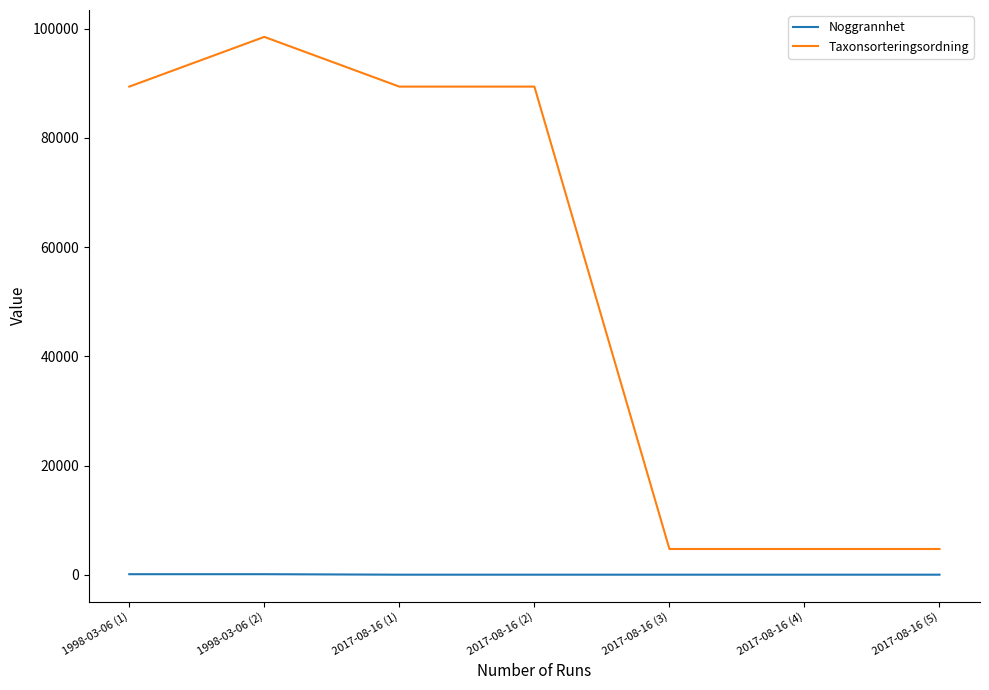

Does the chart display data point markers on the line(s)?

No